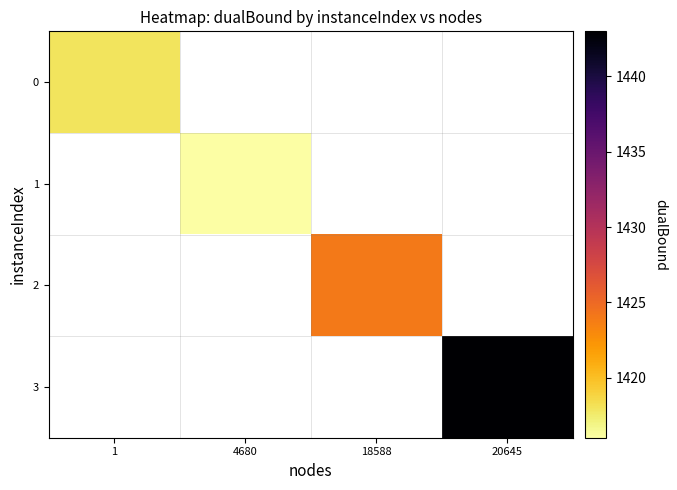

How many series are shown in this chart?

4